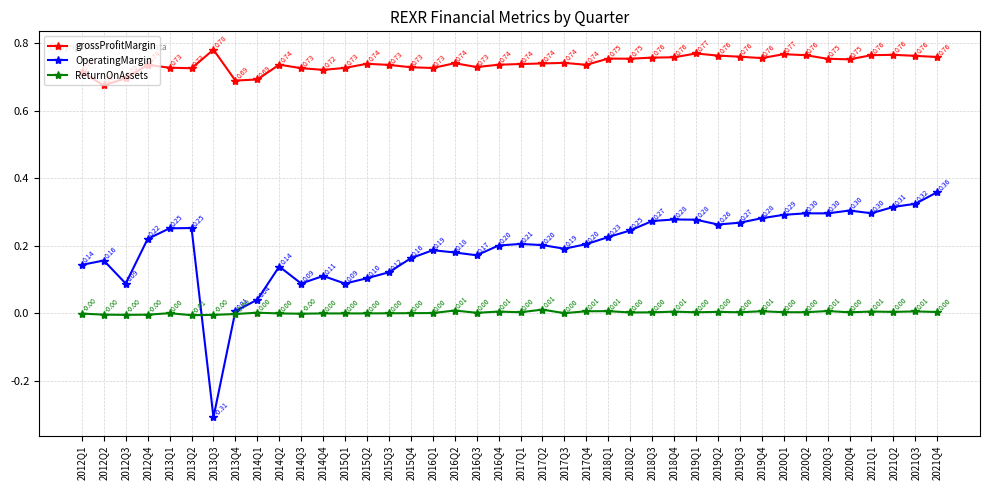

The OperatingMargin series shows 0.3 at 2017Q4. True or false?

False